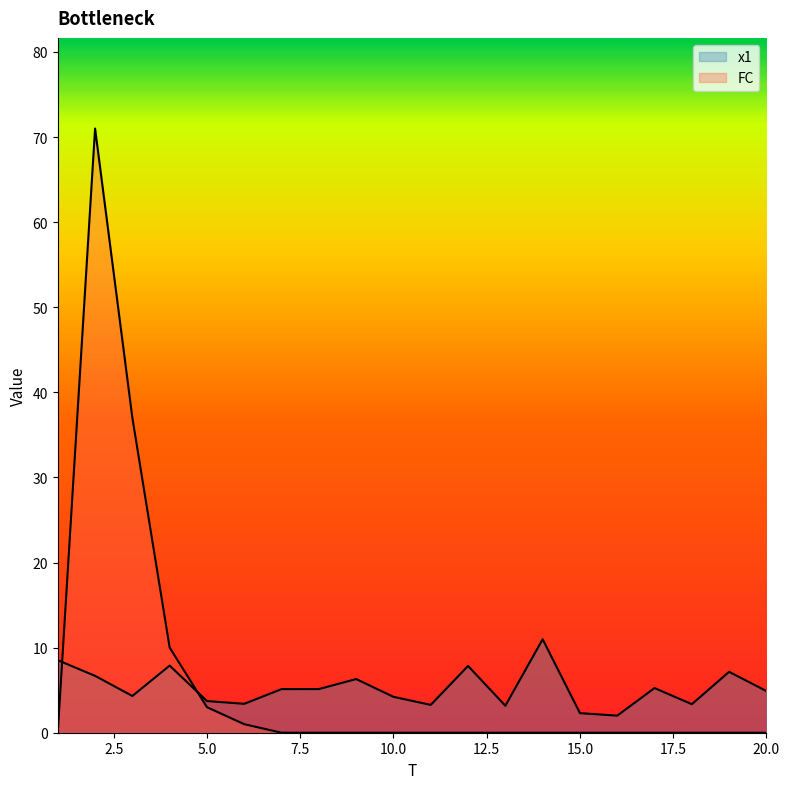

Where is FC nearest to the value 35?

3